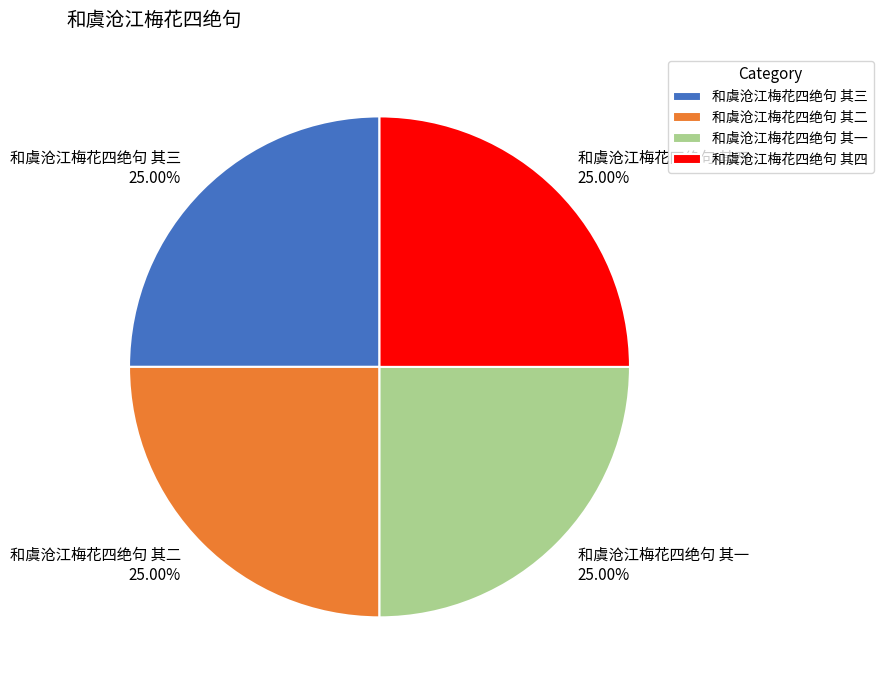

To the nearest percent, what percentage of the pie is 和虞沧江梅花四绝句 其三?

25%